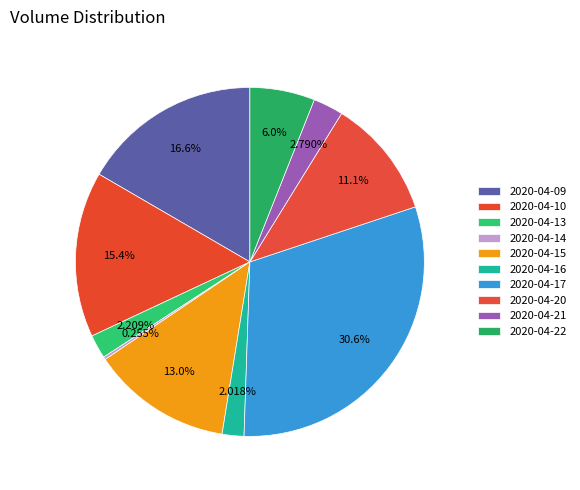

Count the number of slices in the pie.

10